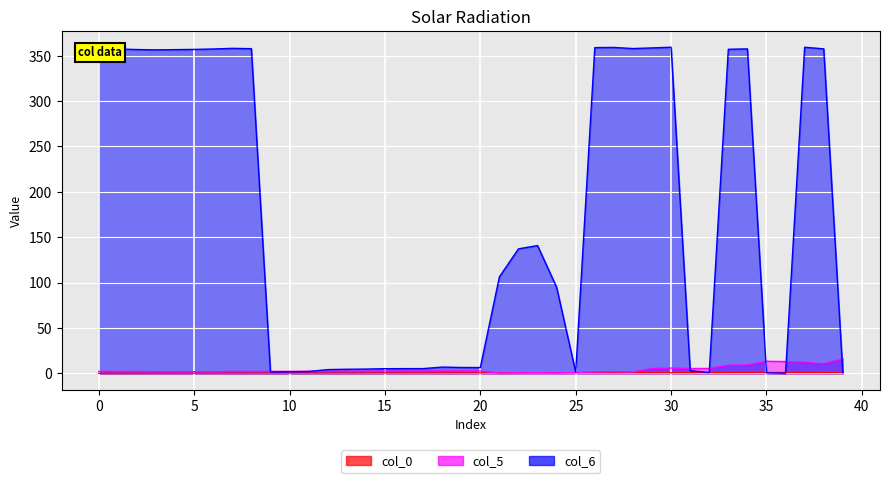

What is the difference between the second highest and minimum values in the col_5 series?

13.0